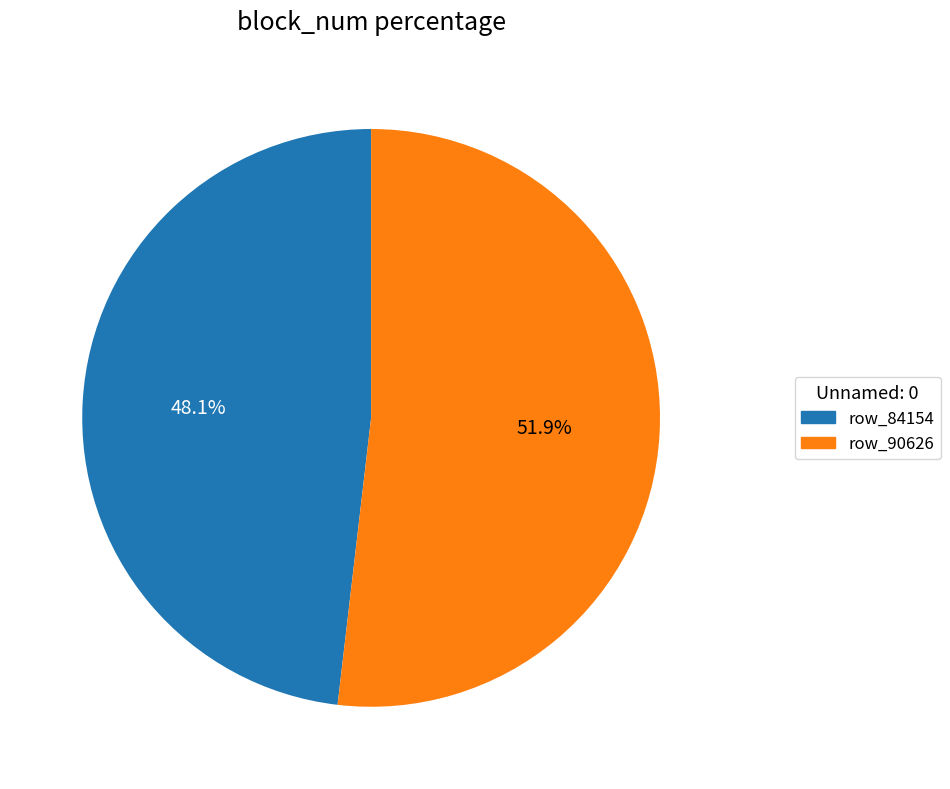

Does row_90626 represent more than half of the total?

Yes